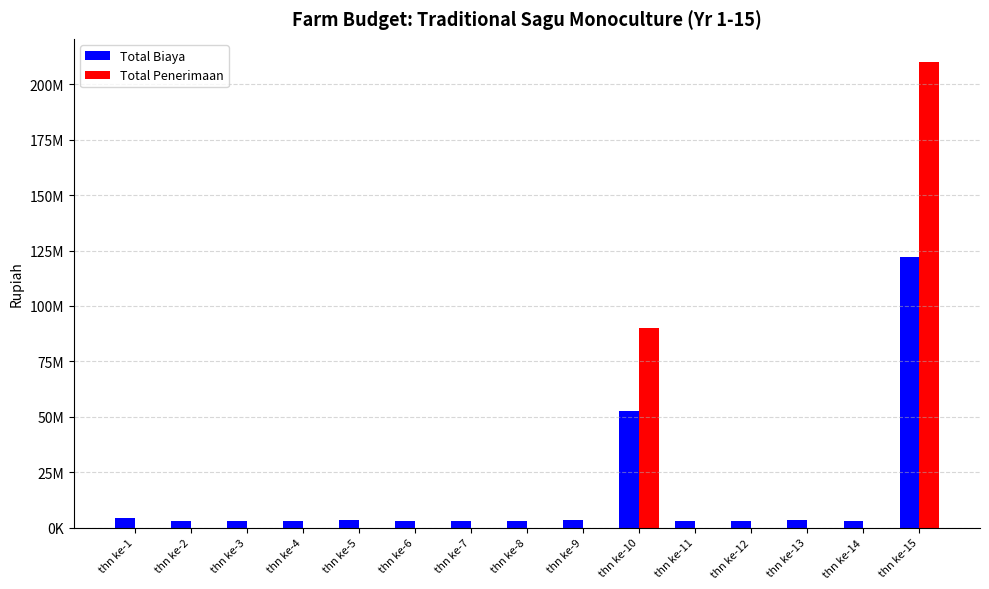

At which label does Total Penerimaan reach its peak?

thn ke-15